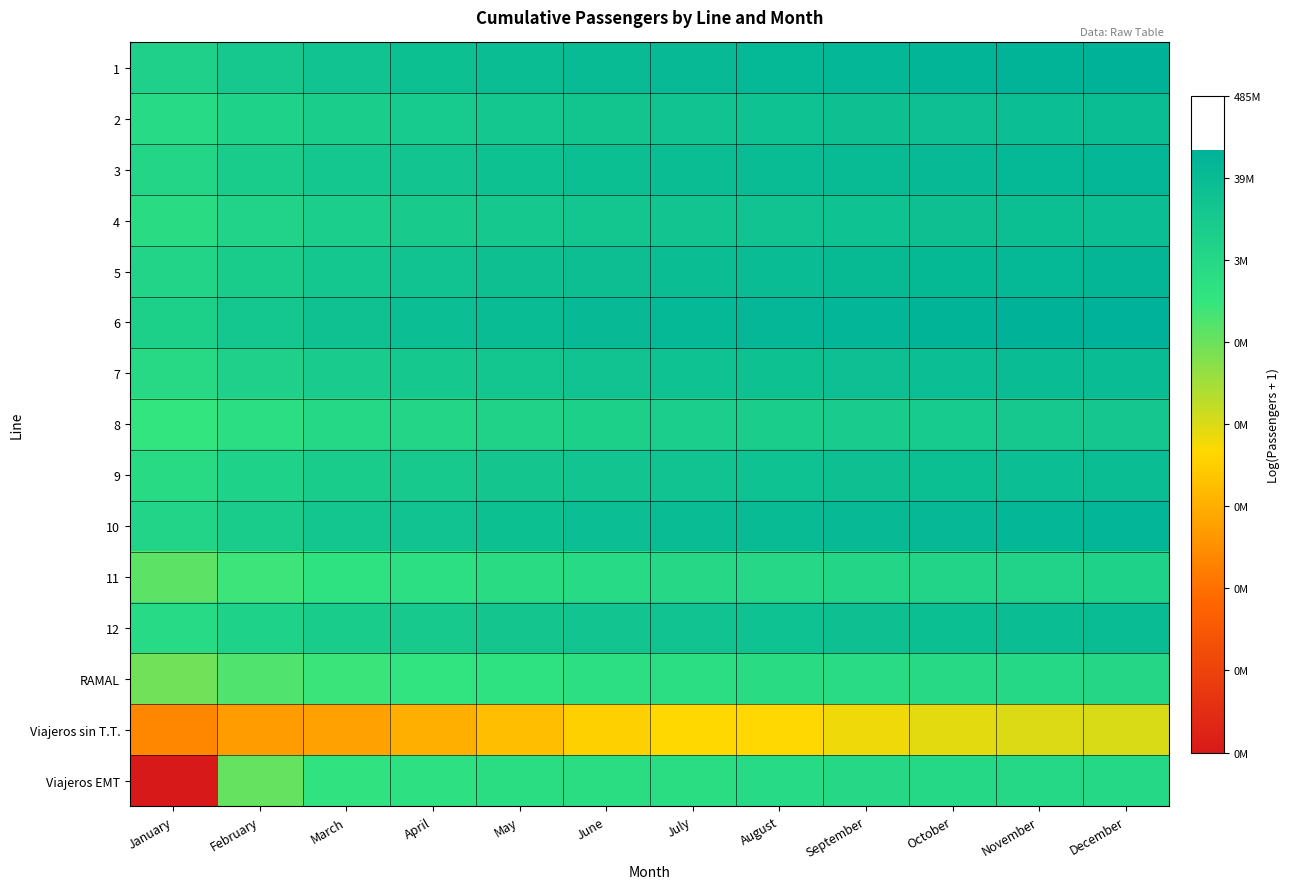

Reading right to left, transcribe all the data shown in this chart.

1: December=18.3	November=18.2	October=18.1	September=17.9	August=17.8	July=17.7	June=17.6	May=17.4	April=17.1	March=16.8	February=16.3	January=15.6
2: December=17.4	November=17.3	October=17.2	September=17.0	August=16.9	July=16.8	June=16.7	May=16.5	April=16.2	March=15.9	February=15.5	January=14.7
3: December=17.9	November=17.8	October=17.7	September=17.6	August=17.4	July=17.3	June=17.2	May=17.0	April=16.8	March=16.5	February=16.0	January=15.2
4: December=17.3	November=17.2	October=17.1	September=16.9	August=16.8	July=16.7	June=16.6	May=16.4	April=16.2	March=15.9	February=15.4	January=14.6
5: December=17.9	November=17.8	October=17.7	September=17.6	August=17.5	July=17.4	June=17.2	May=17.0	April=16.8	March=16.5	February=16.0	January=15.3
6: December=18.4	November=18.3	October=18.1	September=18.0	August=17.9	July=17.8	June=17.7	May=17.5	April=17.3	March=17.0	February=16.5	January=15.7
7: December=17.5	November=17.4	October=17.3	September=17.2	August=17.0	July=16.9	June=16.8	May=16.6	April=16.4	March=16.1	February=15.6	January=14.8
8: December=16.4	November=16.3	October=16.2	September=16.1	August=15.9	July=15.8	June=15.7	May=15.4	April=15.2	March=14.9	February=14.5	January=13.8
9: December=17.4	November=17.3	October=17.2	September=17.0	August=16.9	July=16.8	June=16.7	May=16.5	April=16.3	March=16.0	February=15.5	January=14.7
10: December=18.0	November=17.9	October=17.8	September=17.7	August=17.5	July=17.4	June=17.3	May=17.1	April=16.8	March=16.5	February=16.0	January=15.3
11: December=15.5	November=15.4	October=15.3	September=15.1	August=15.0	July=14.9	June=14.8	May=14.6	April=14.3	March=14.0	February=13.6	January=12.8
12: December=17.4	November=17.3	October=17.2	September=17.1	August=16.9	July=16.8	June=16.7	May=16.5	April=16.3	March=16.0	February=15.5	January=14.8
RAMAL: December=15.1	November=14.9	October=14.8	September=14.7	August=14.6	July=14.5	June=14.3	May=14.1	April=13.9	March=13.6	February=13.1	January=12.4
Viajeros sin T.T.: December=10.0	November=9.9	October=9.8	September=9.5	August=9.2	July=9.1	June=8.8	May=8.1	April=7.6	March=7.0	February=6.7	January=5.9
Viajeros EMT: December=15.0	November=14.9	October=14.9	September=14.9	August=14.8	July=14.5	June=14.5	May=14.5	April=14.3	March=14.0	February=12.6	January=0.0